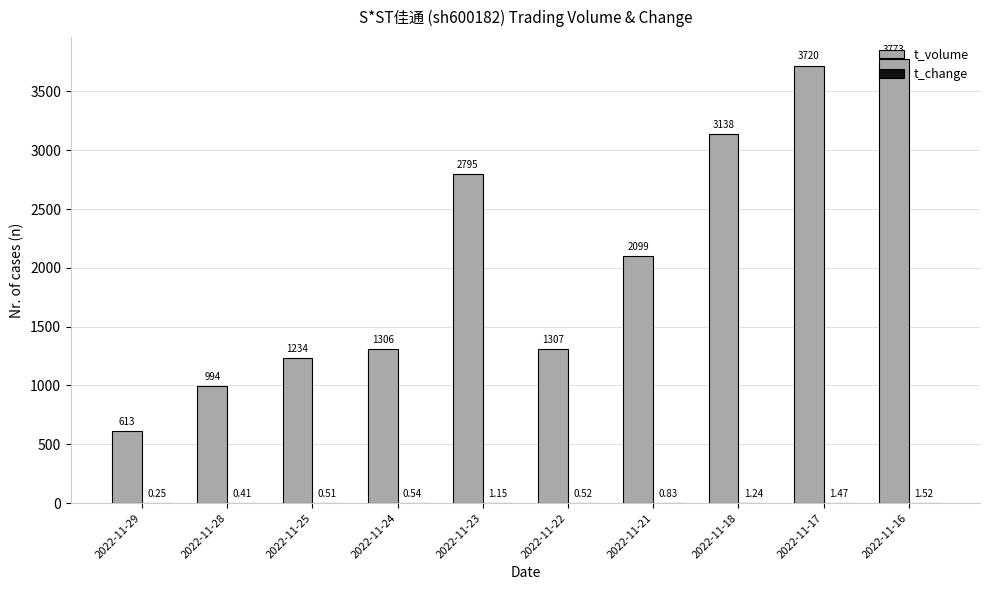

The value of t_volume at 2022-11-21 is 3114.7. True or false?

False